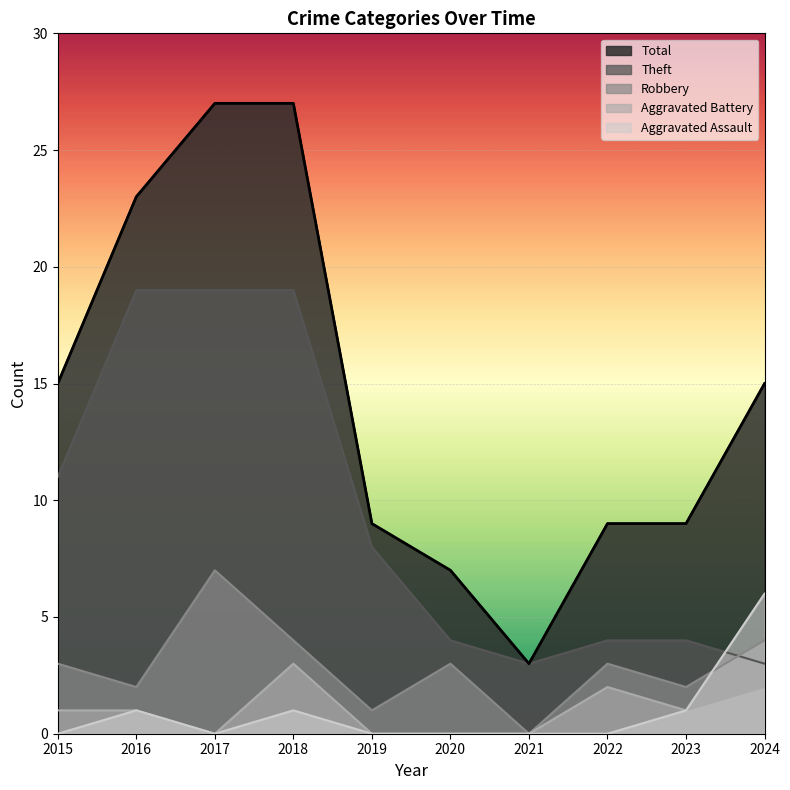

How many interior local peaks does the Robbery series have?

3